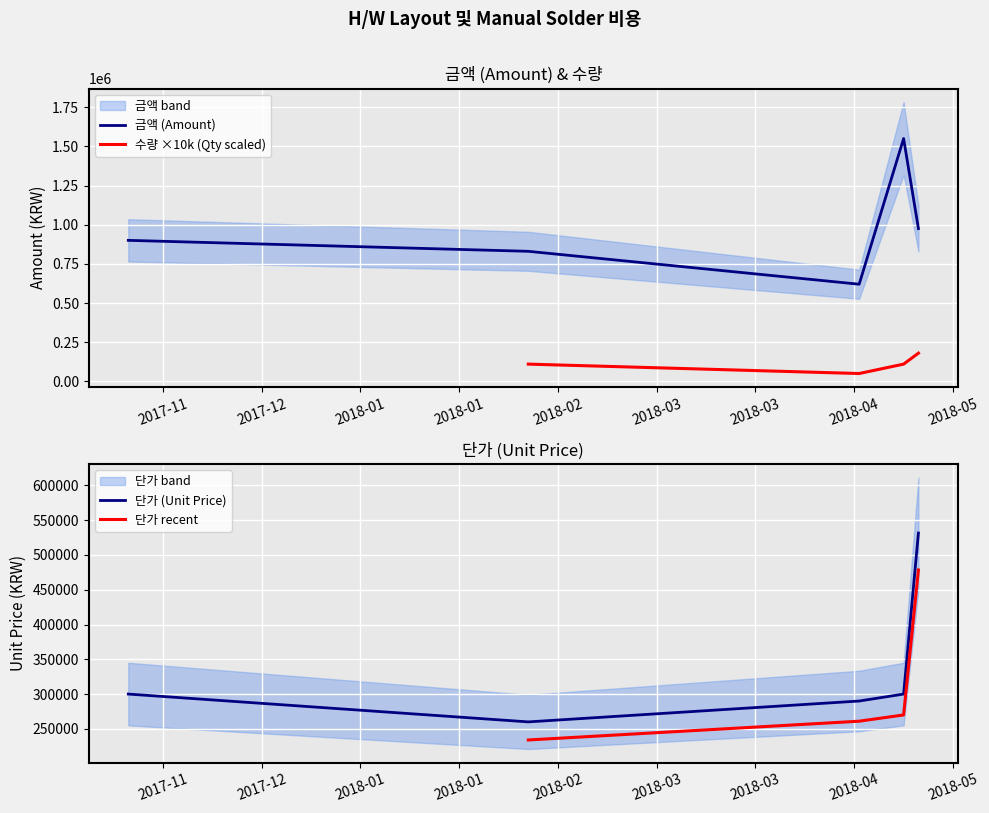

True or false: 금액 (Amount) and 단가 (Unit Price) cross at least once.

False